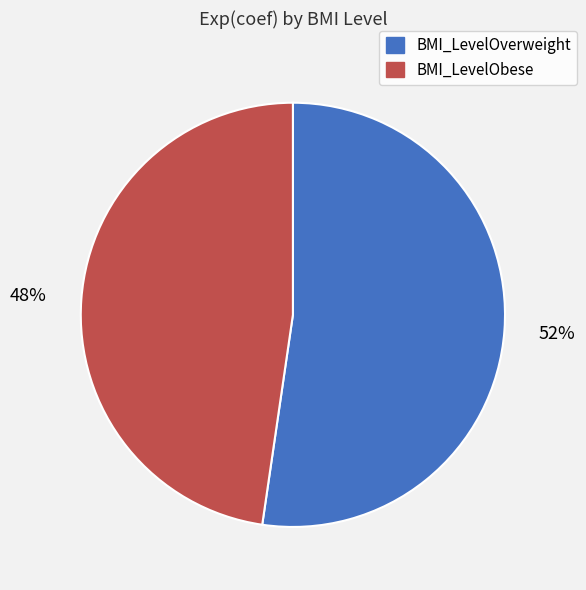

True or false: BMI_LevelObese accounts for 48% of the total.

True